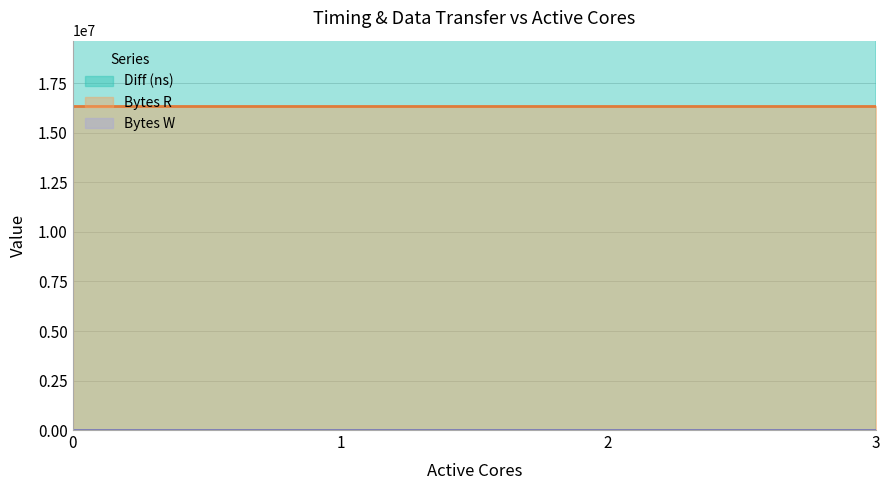

True or false: Bytes R and Diff (ns) intersect in this chart.

False